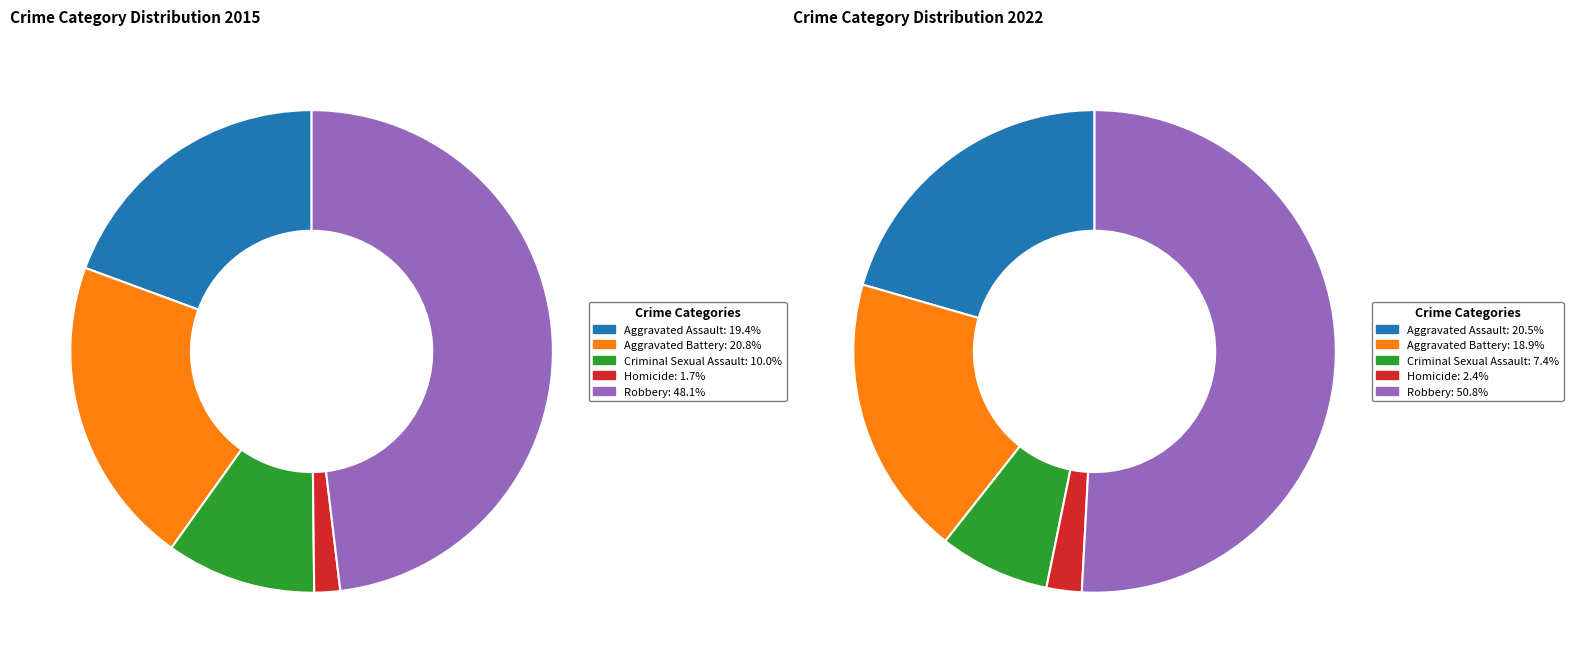

What percentage is the Criminal Sexual Assault slice, to the nearest percent?

10%